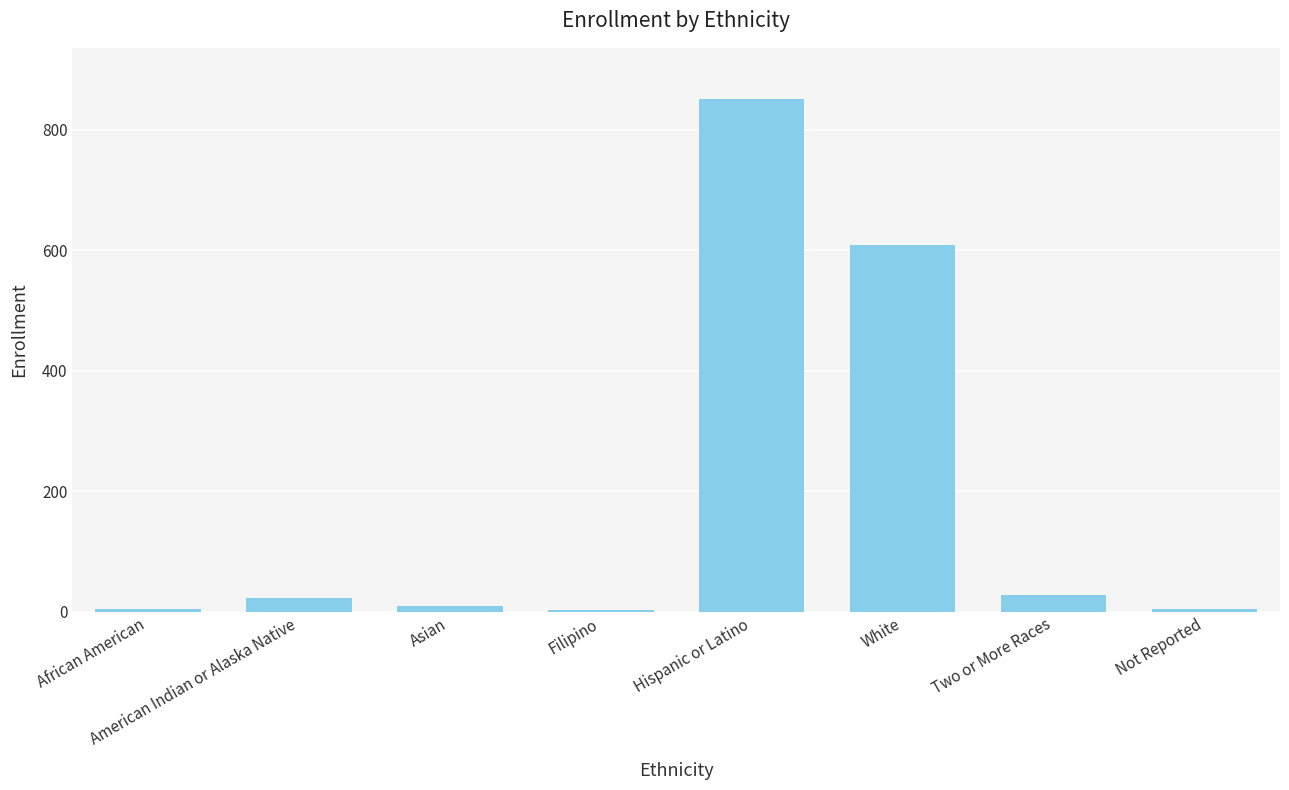

What is the difference between the values at White and Asian?

599